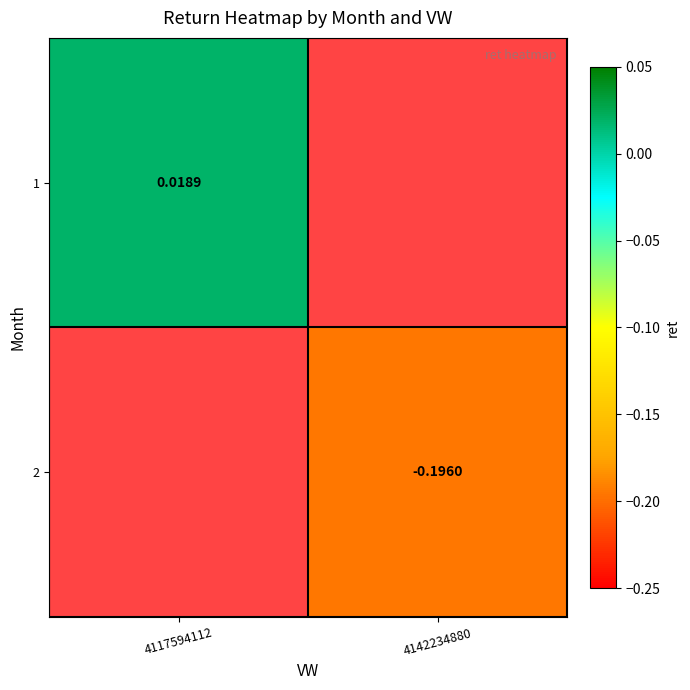

At which label does 1 reach its minimum?

4117594112